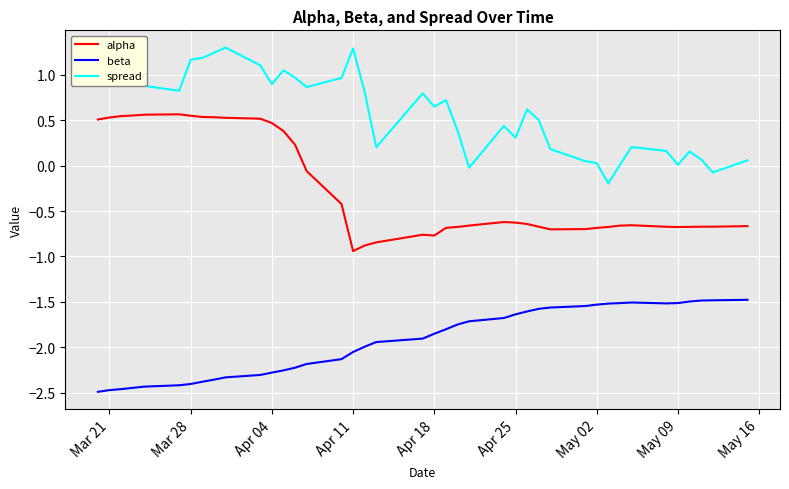

What is the maximum value shown in the chart?

1.3